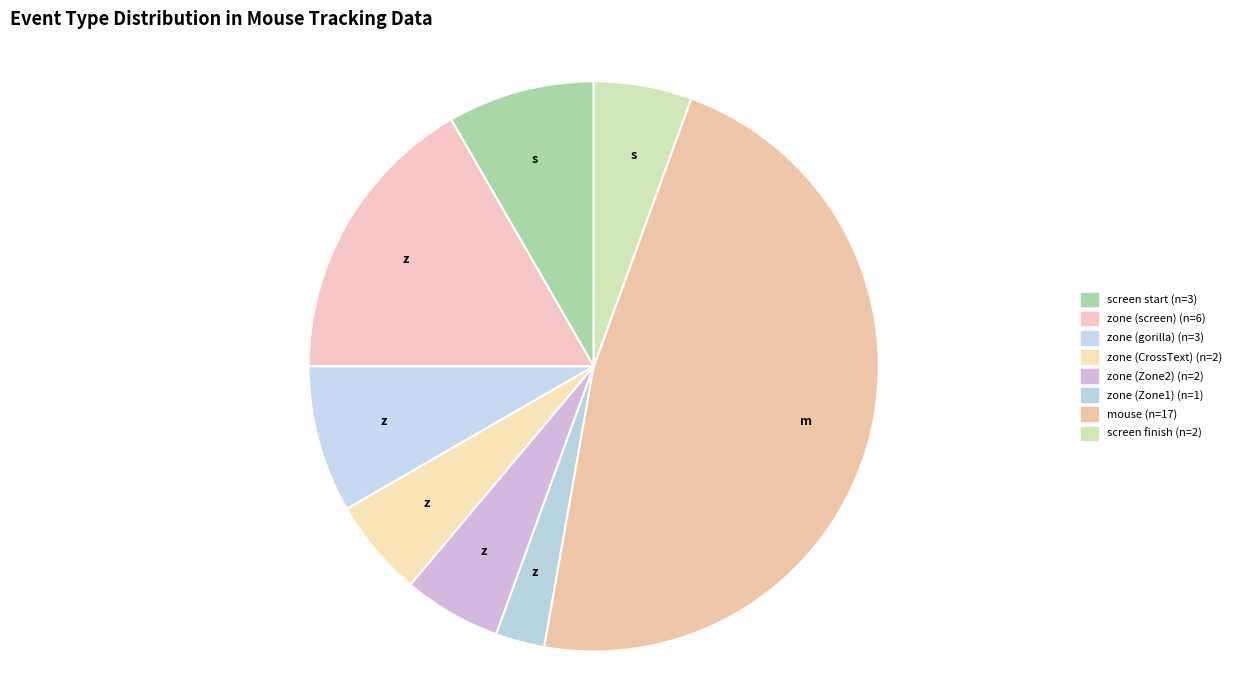

How many slices are in this pie chart?

8